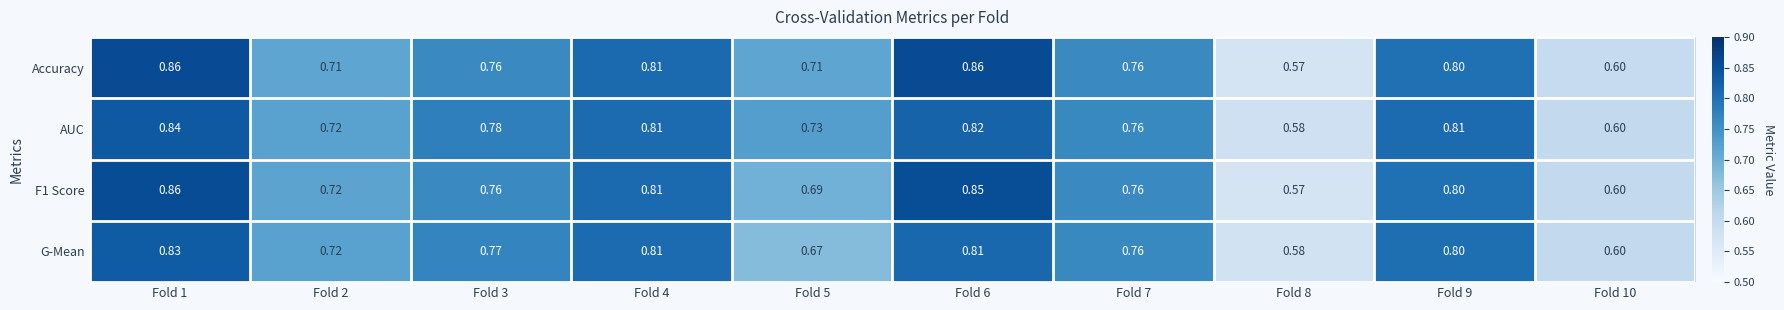

Which series changed the most between Fold 7 and Fold 9?

AUC